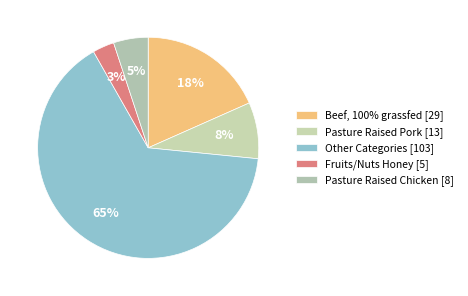

Rank the categories by value from lowest to highest.

Fruits/Nuts Honey [5], Pasture Raised Chicken [8], Pasture Raised Pork [13], Beef, 100% grassfed [29], Other Categories [103]